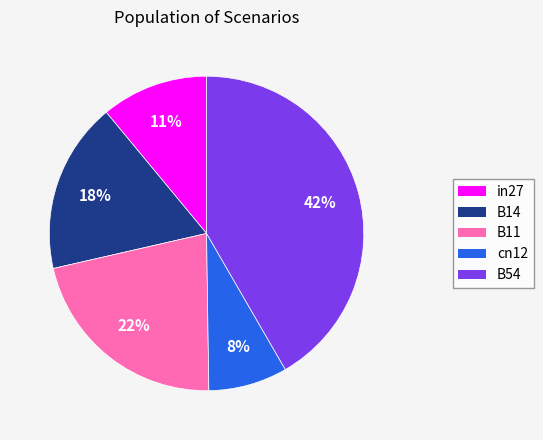

Which has a higher value, B11 or cn12?

B11